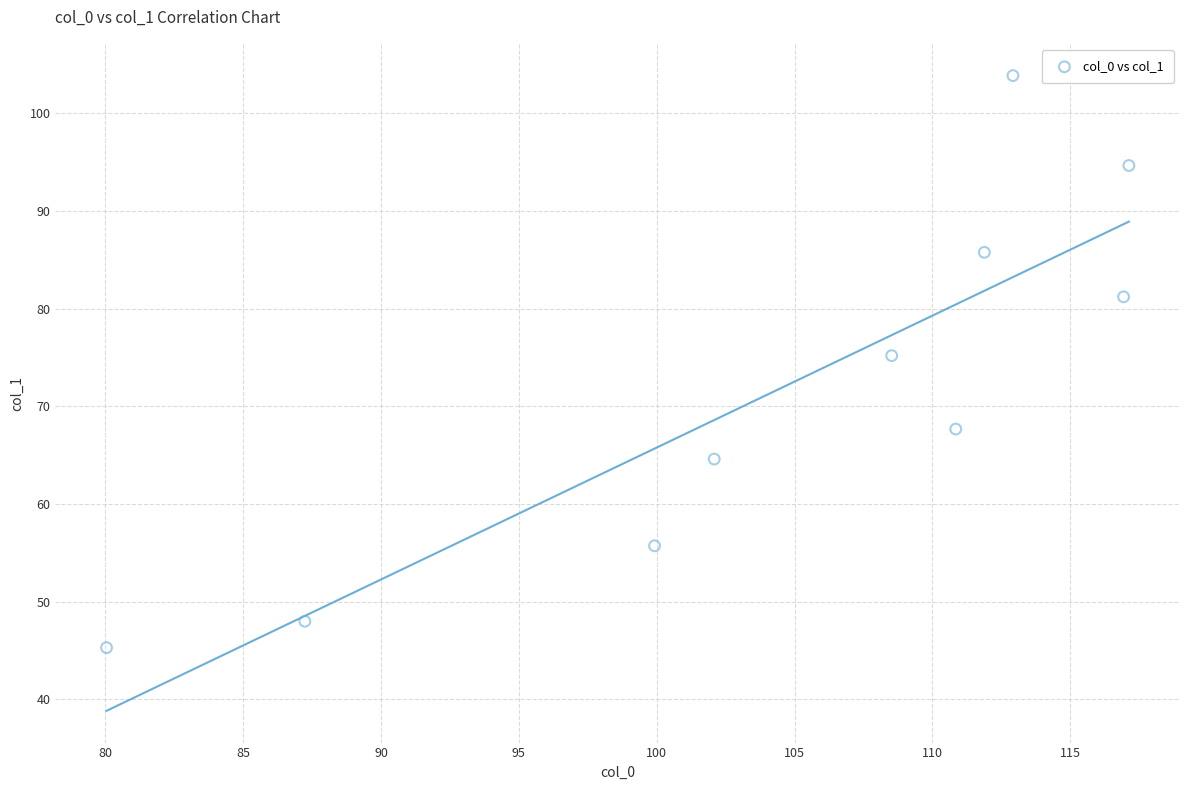

What is the average Y value?

72.2